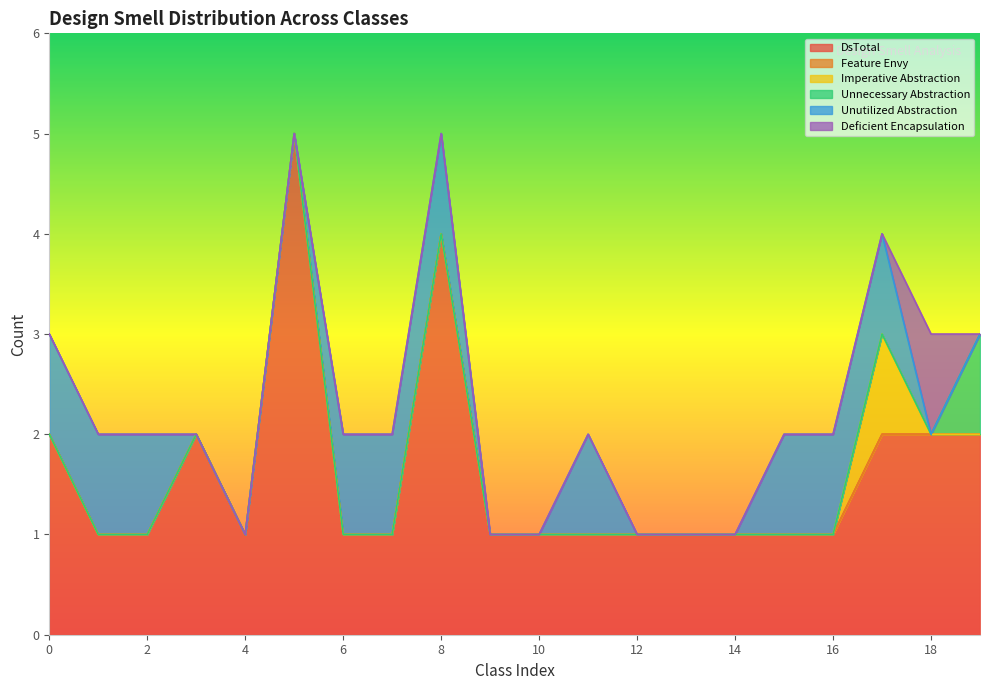

Rank the series by their maximum value, from highest to lowest.

DsTotal, Imperative Abstraction, Unnecessary Abstraction, Unutilized Abstraction, Deficient Encapsulation, Feature Envy